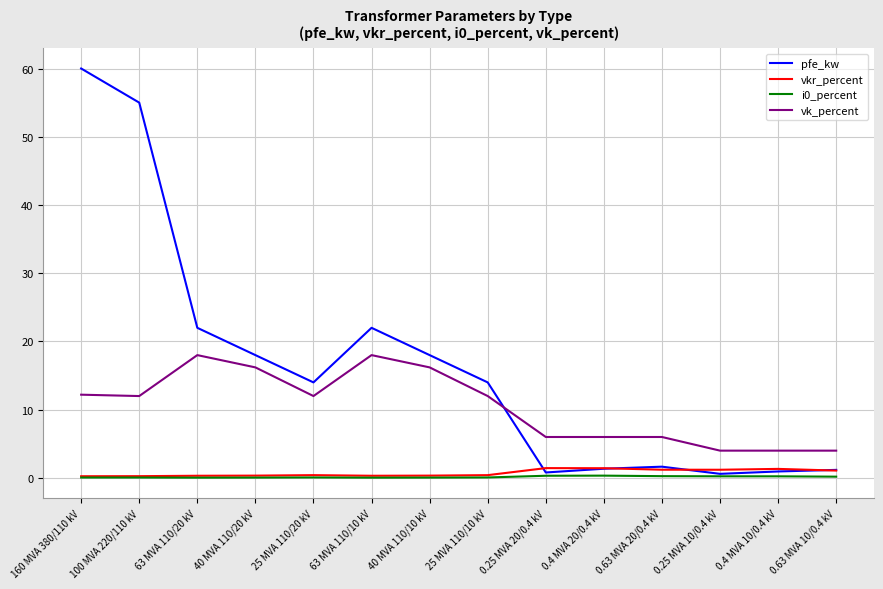

Which series has the widest spread of values?

pfe_kw